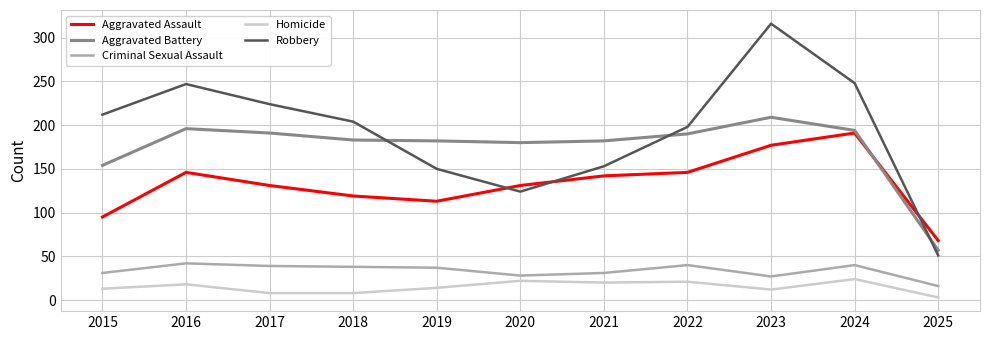

What is the sum of all Homicide values?

163